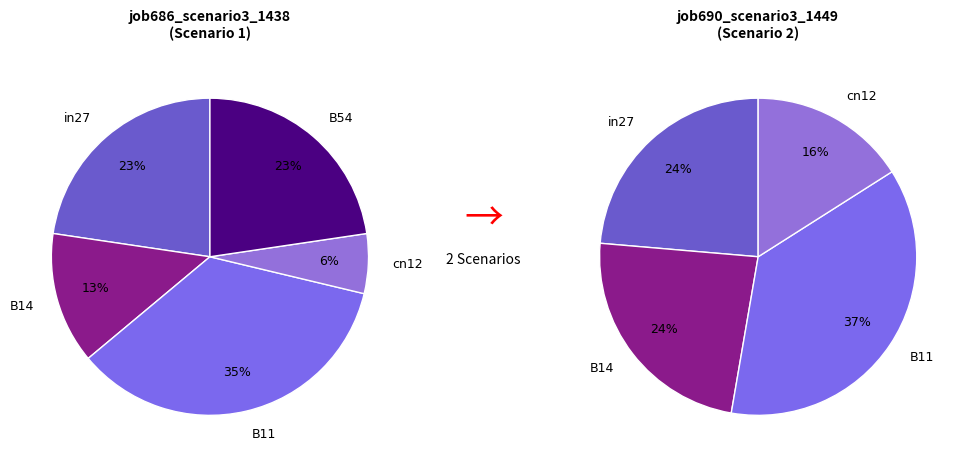

Combined, what portion of the pie is B54 and B11?

57.8%